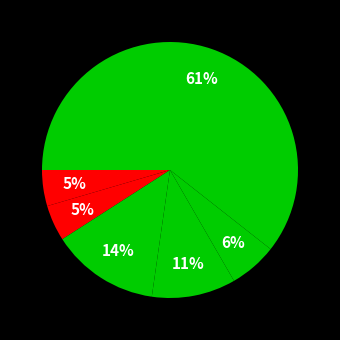

Which slice is the smallest?

Arson